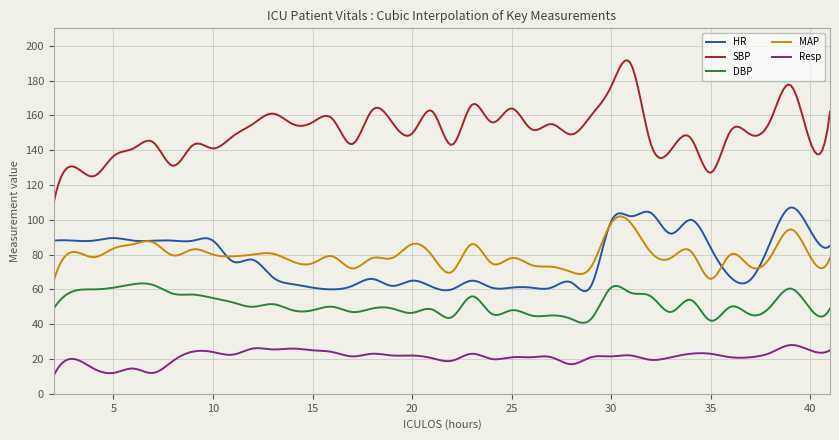

True or false: HR and DBP cross at least once.

False